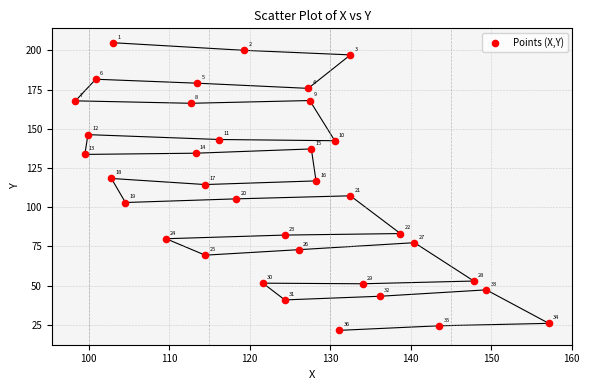

What is the range of X values (max minus min)?

58.8